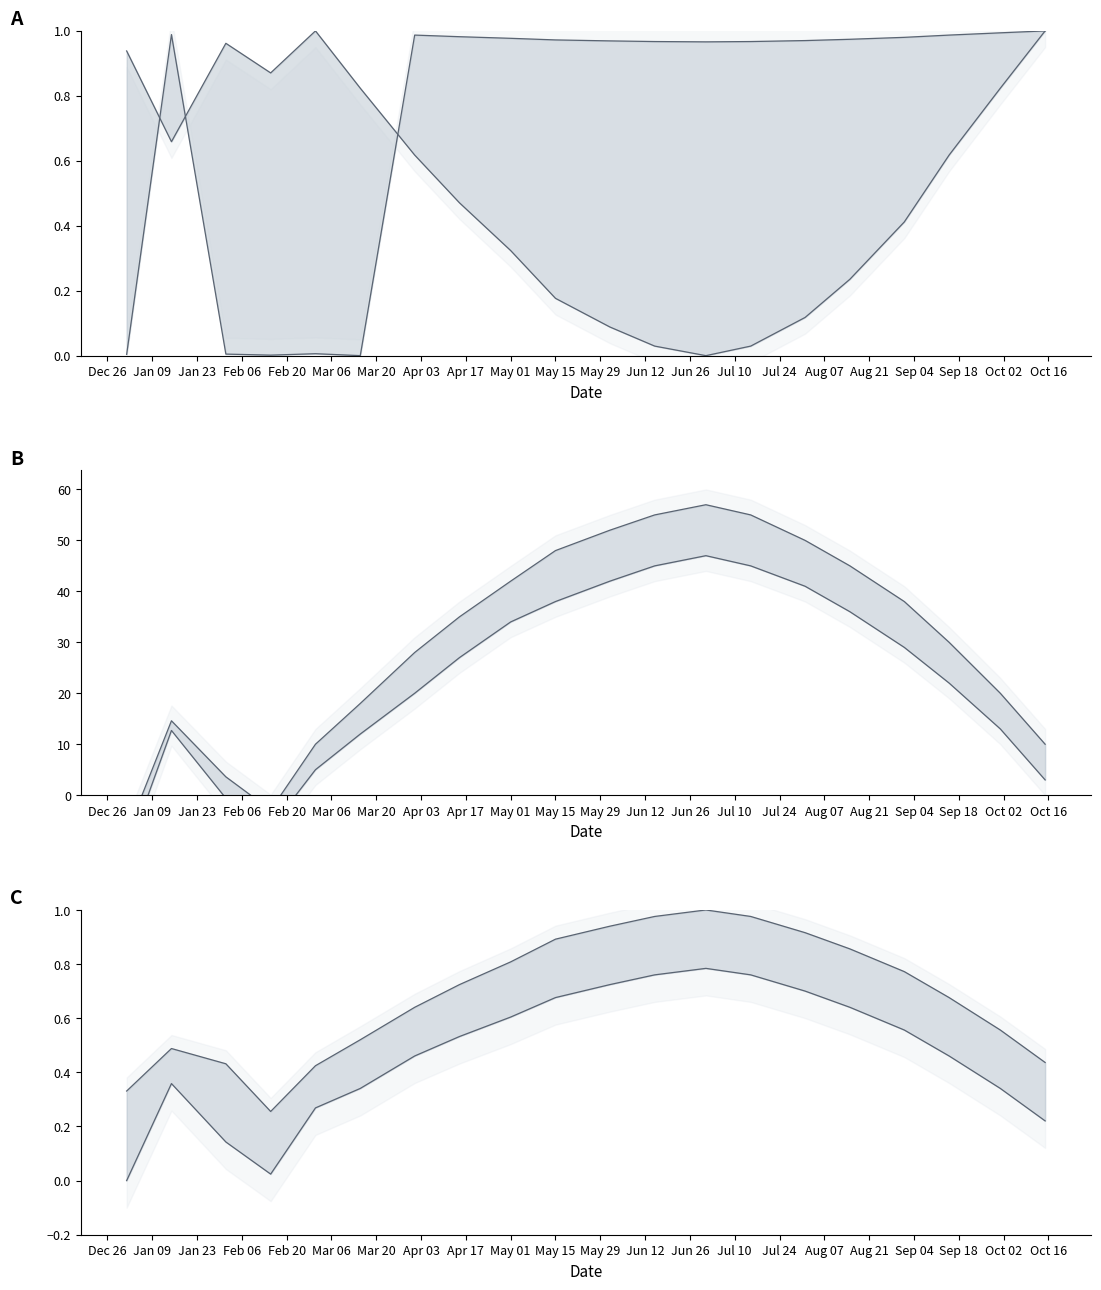

How many interior local valleys does the MIN series have?

1